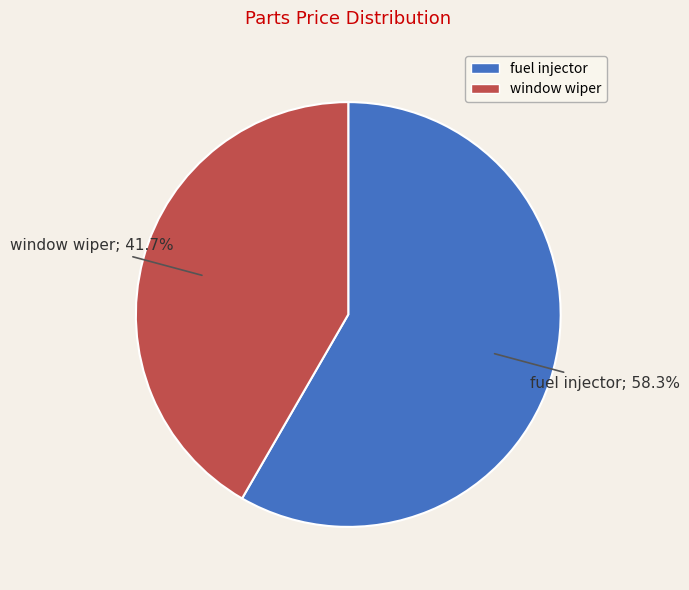

What is the smallest slice in the pie chart?

window wiper